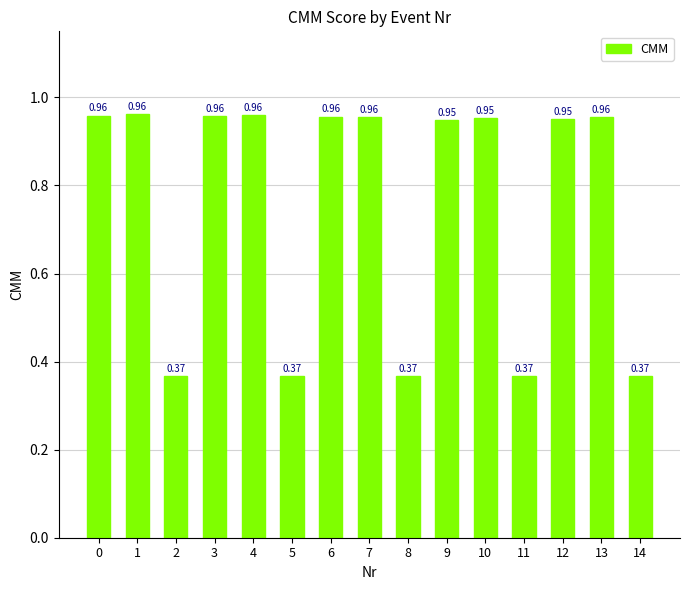

What is the sum of the values at 1 and 4?

1.9